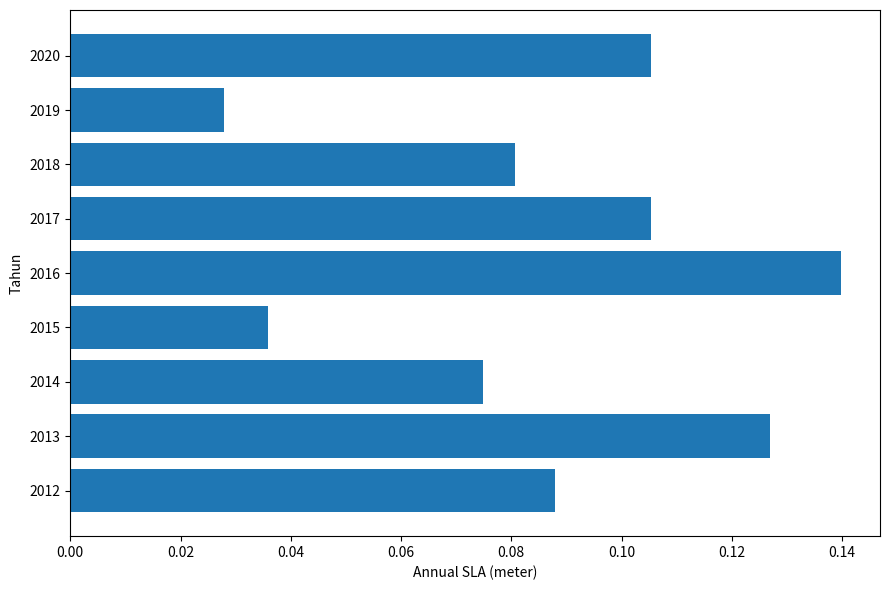

Is it true that the value at 2017 is 0.2?

False